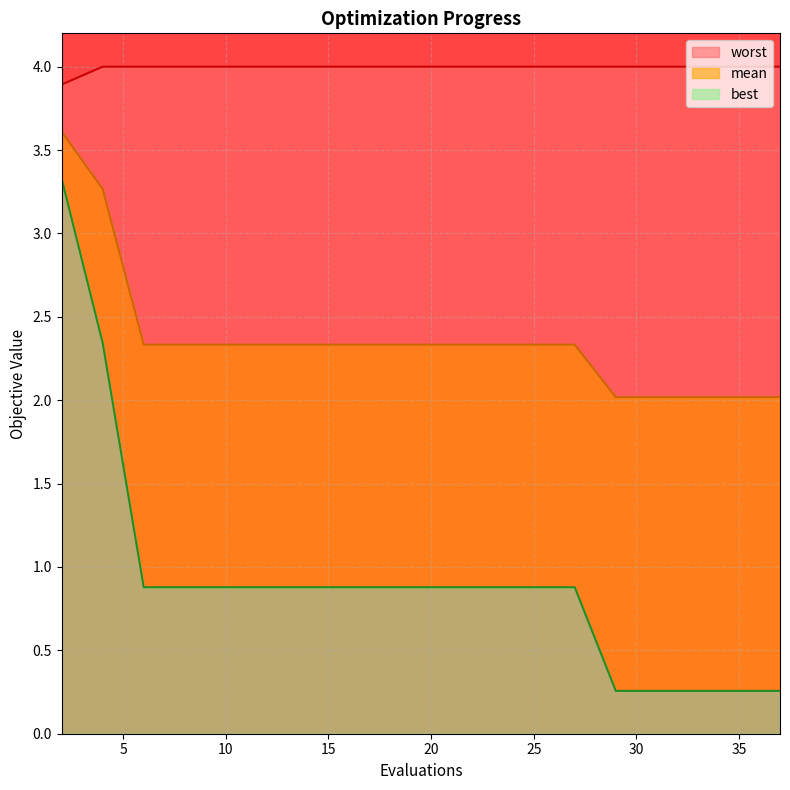

The best series shows 0.9 at 10. True or false?

True